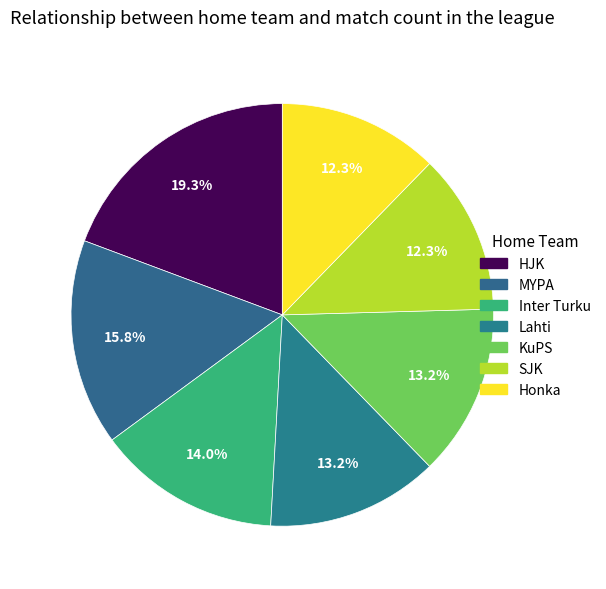

How many slices are in this pie chart?

7